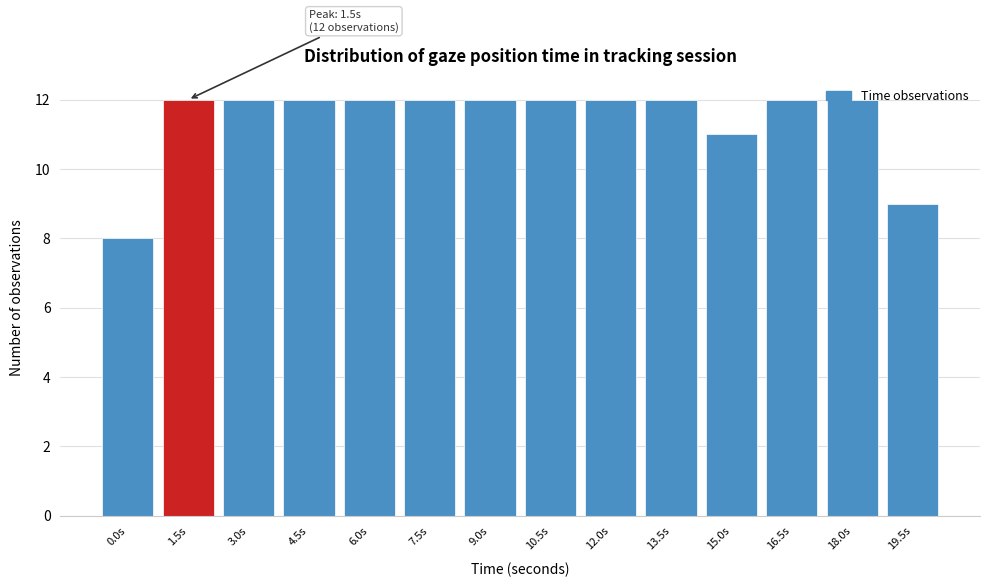

What is the ratio of the value at 18.0s to the value at 0.0s?

1.5